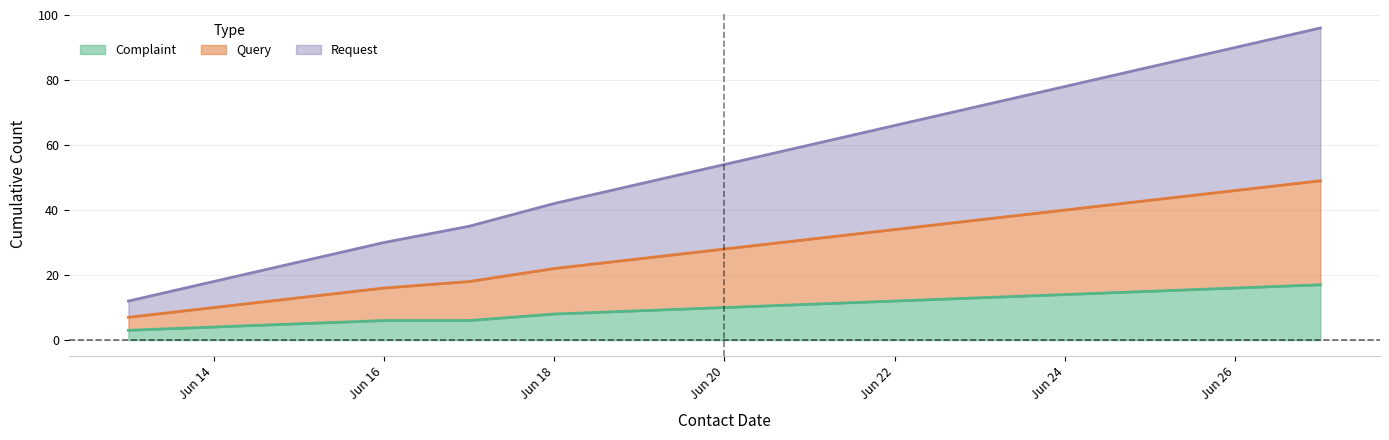

True or false: Complaint has a value of 4 at Jun 14.

True